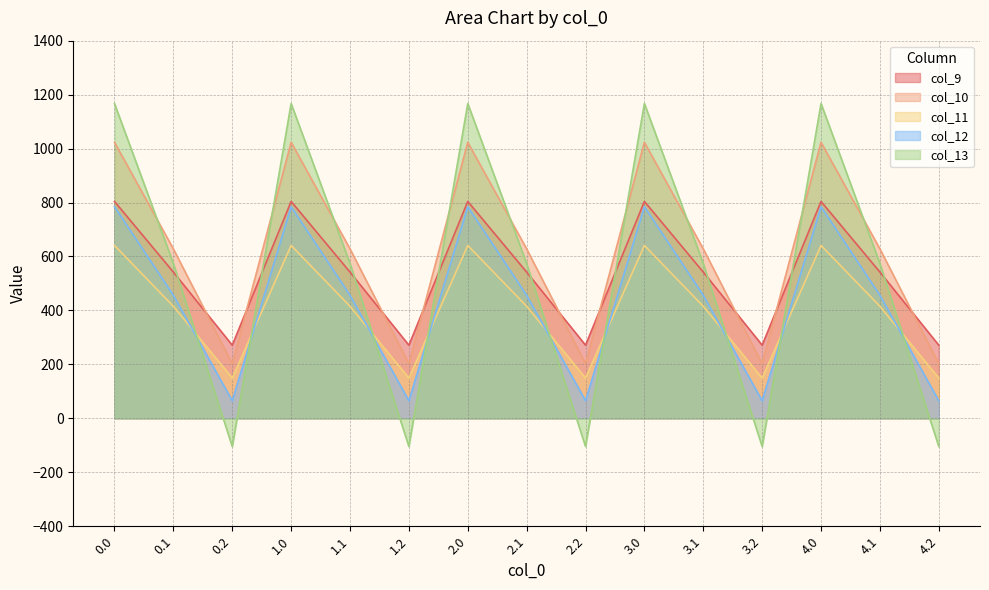

At which category does col_11 reach its first local valley?

0.2